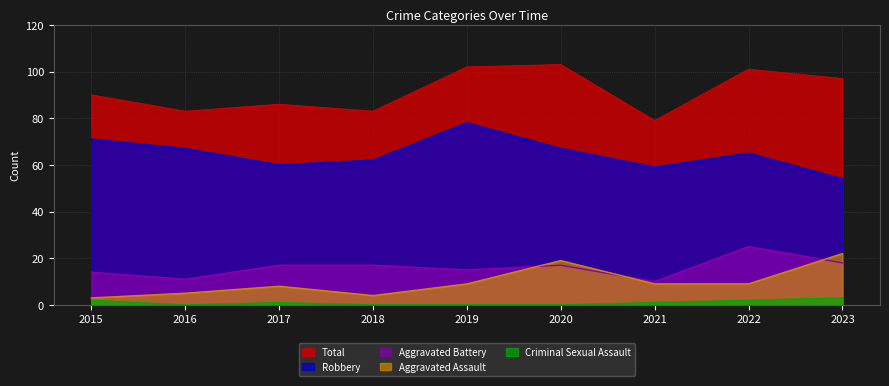

What is the spread (max minus min) of values at 2022?

99